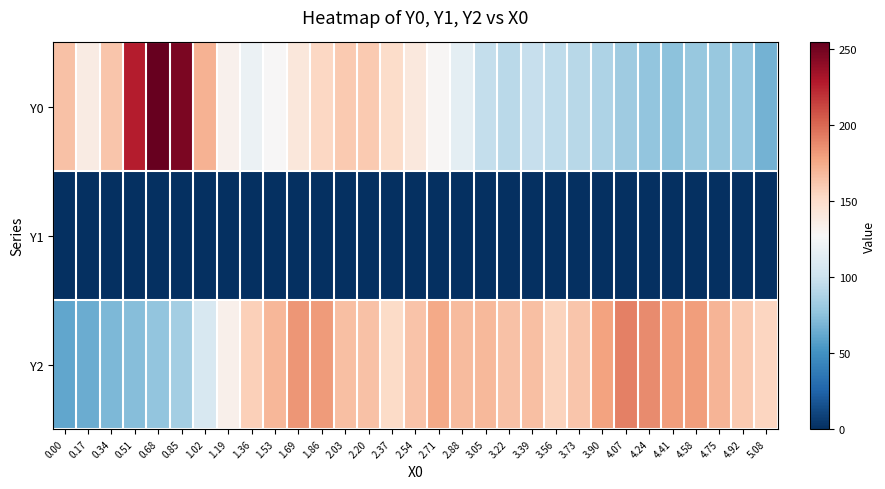

At which category does the chart reach its peak across all series?

0.68